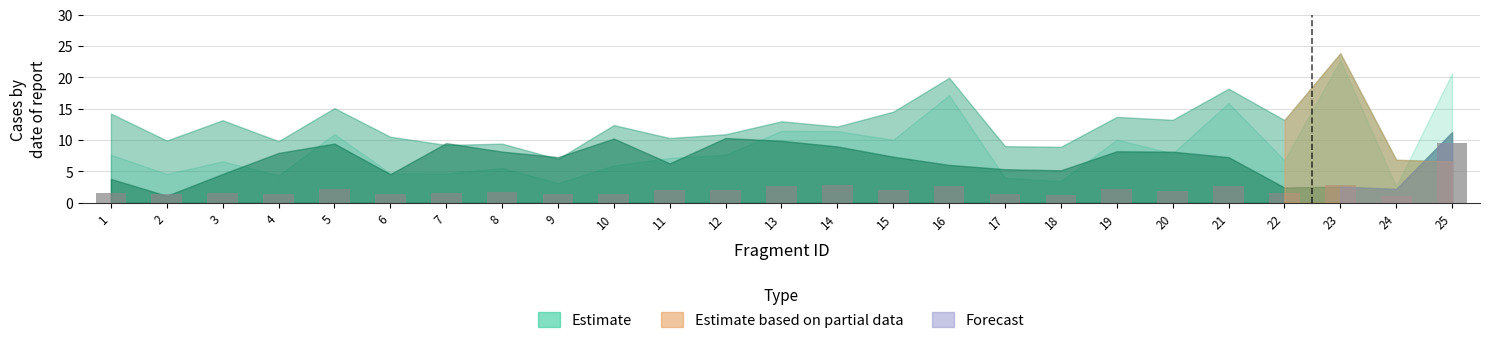

What is the value of the 19th bar from the left?

2.2